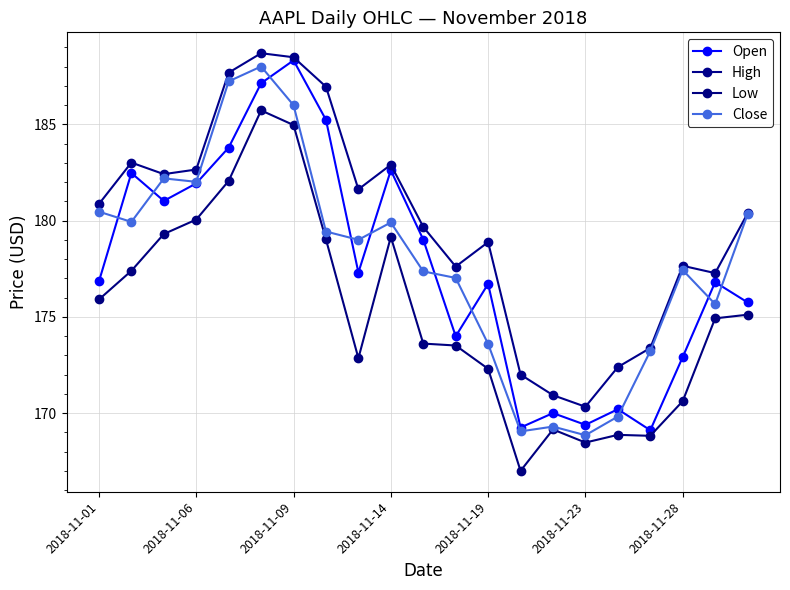

At which label does High first exceed 180?

2018-11-01